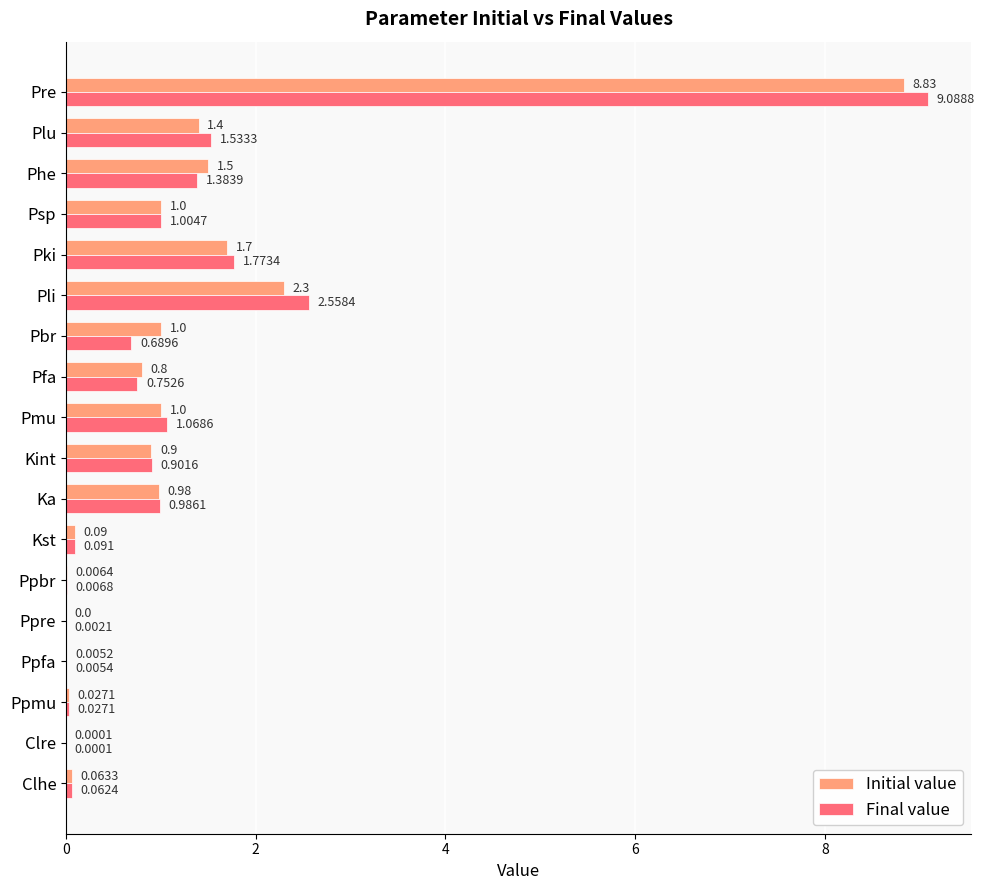

Which category has the highest value in the Final value series?

Pre